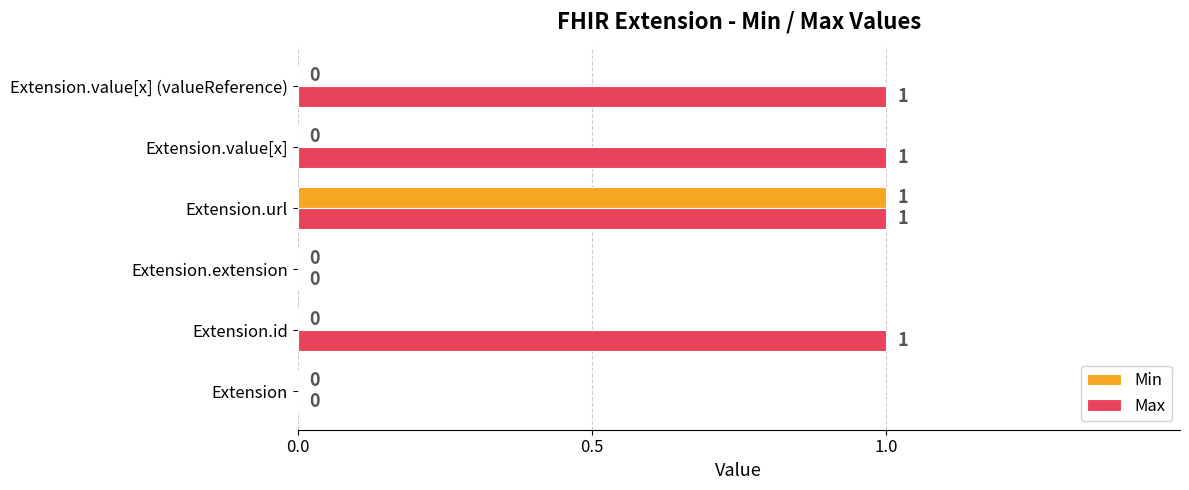

How many Max values are between 0 and 1?

6